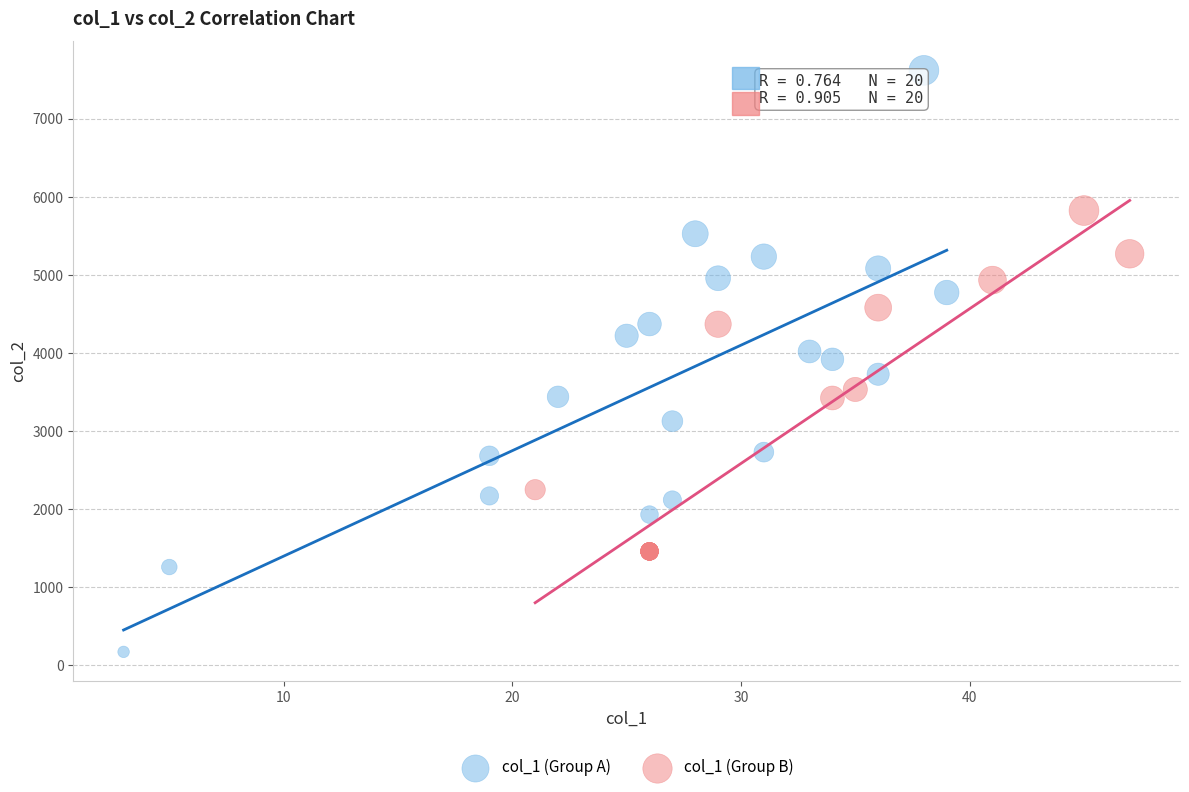

Which series contains the highest Y value?

col_1 (Group A)